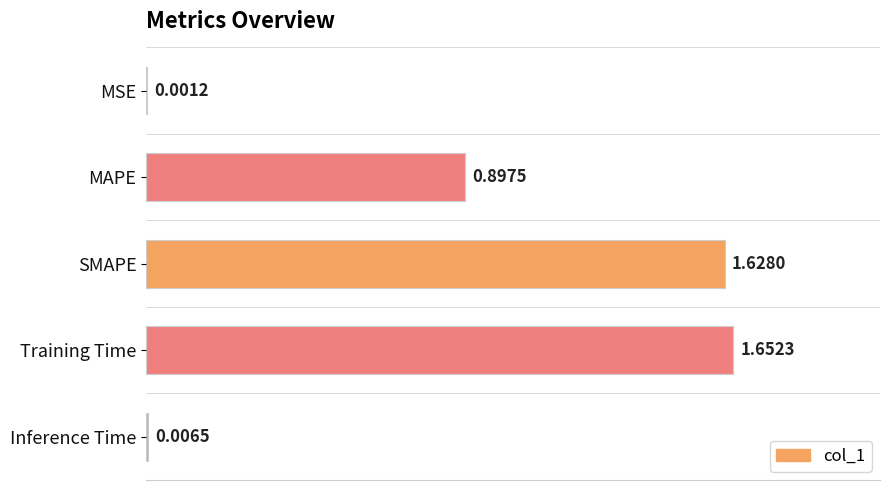

Where is the data nearest to the value 0?

MSE